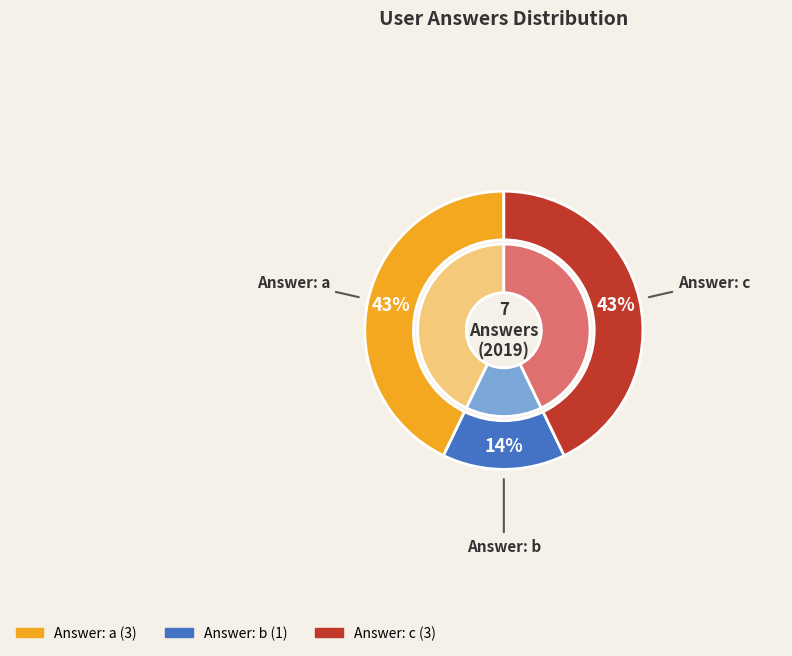

Rank the categories by value from lowest to highest.

b, a, c